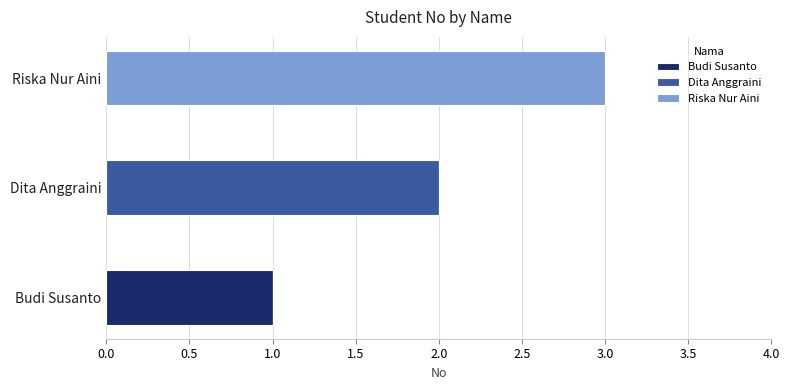

Which category has the highest value in the Budi Susanto series?

Budi Susanto